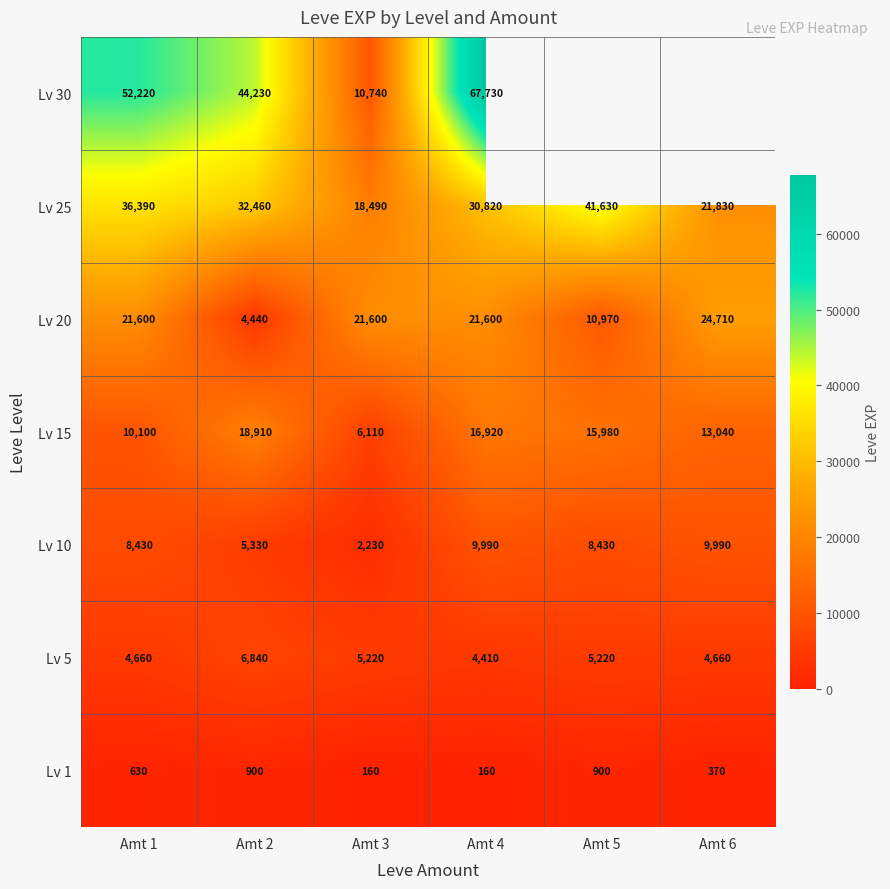

What is the difference between the maximum and minimum values in the Lv 20 series?

20270